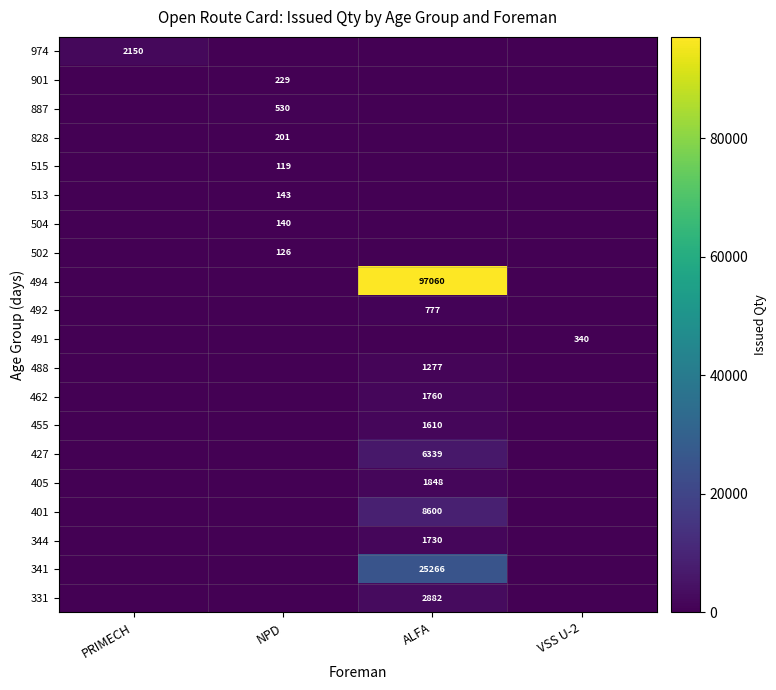

How many distinct data groups are displayed?

20